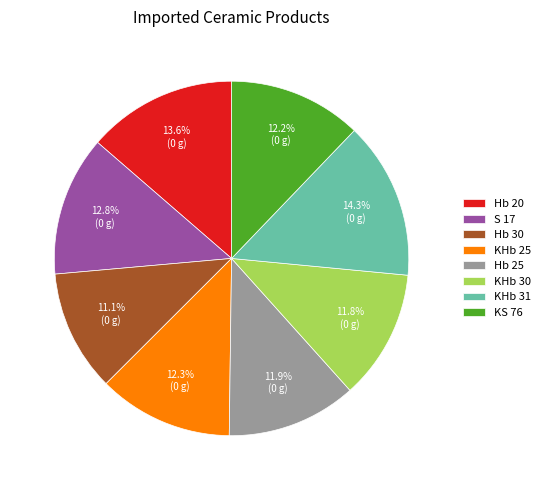

Approximately how many times larger is the value at KHb 30 compared to KHb 25?

1.0